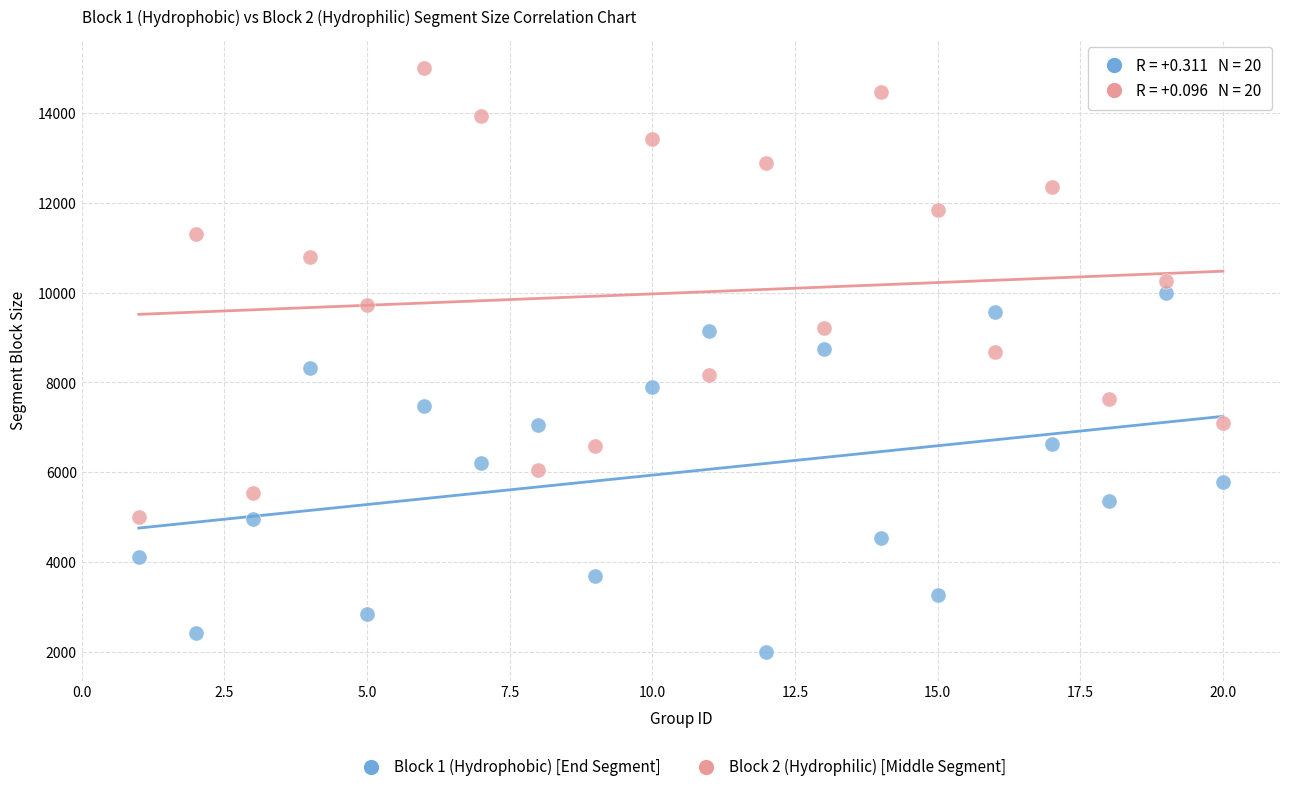

Across all data points, what is the range of X values (max minus min)?

19.0